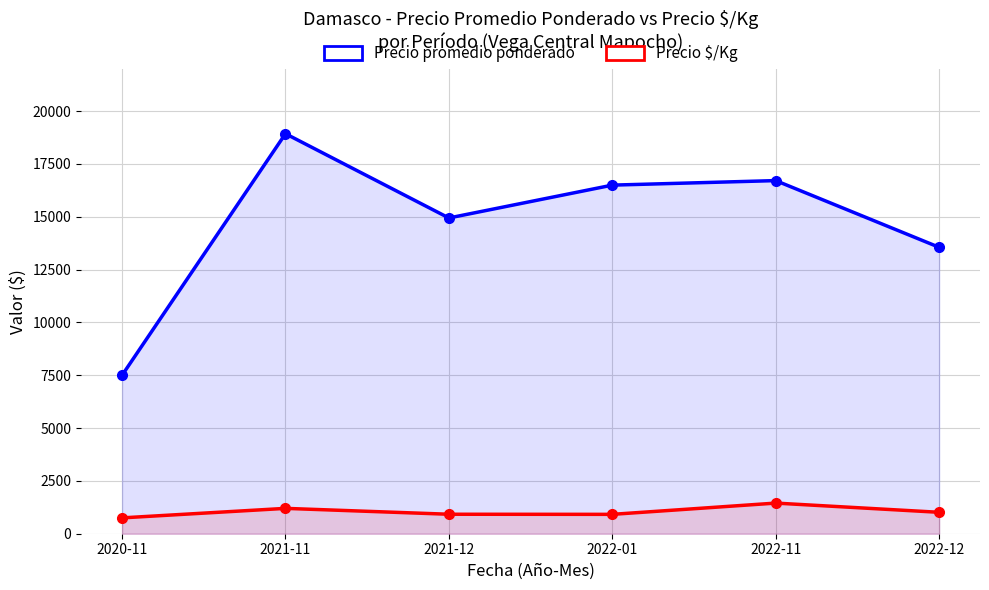

Which series changed the most between 2020-11 and 2022-12?

Precio promedio ponderado